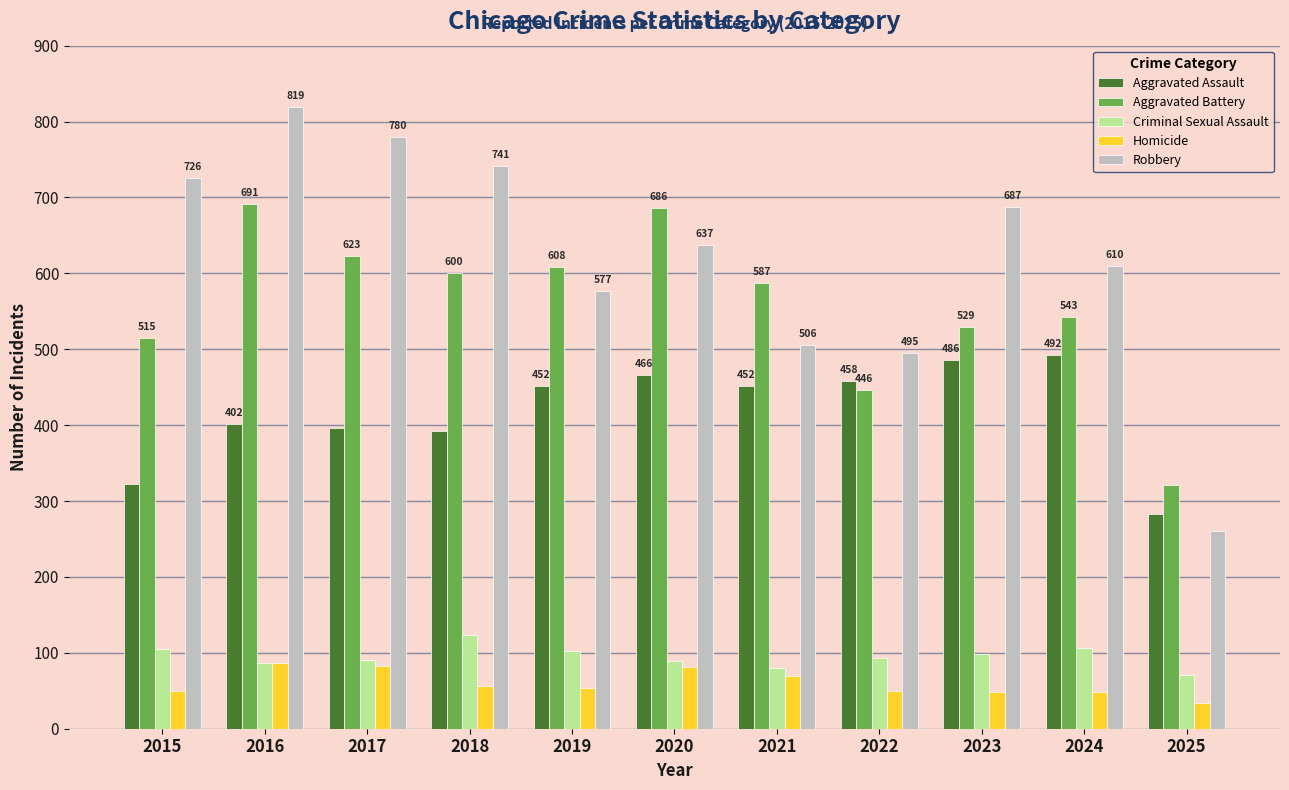

The Aggravated Battery series shows 321 at 2025. True or false?

True